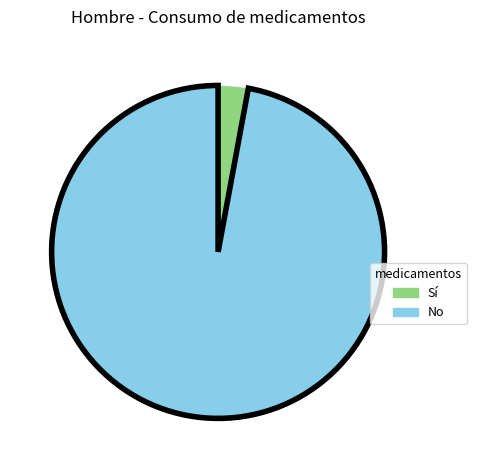

Which slice is the smallest?

Sí